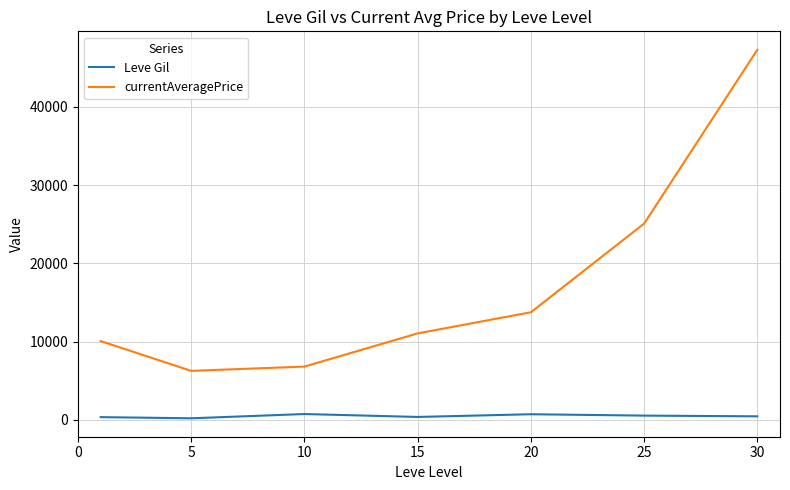

What is the maximum value shown in the chart?

47287.5